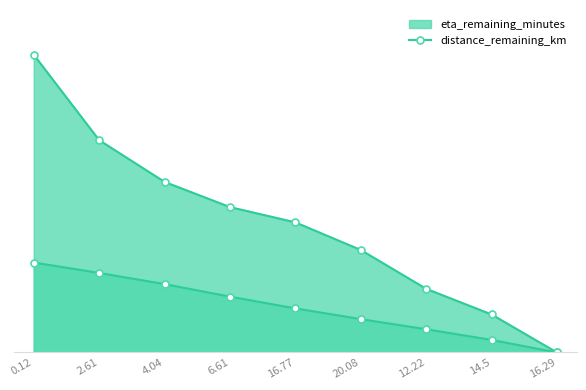

How many values in the distance_remaining_km series exceed 2?

6